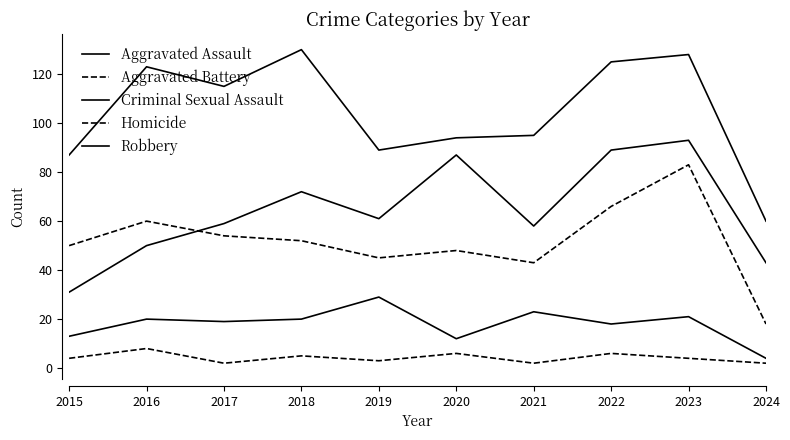

How many lines are shown in the chart?

5